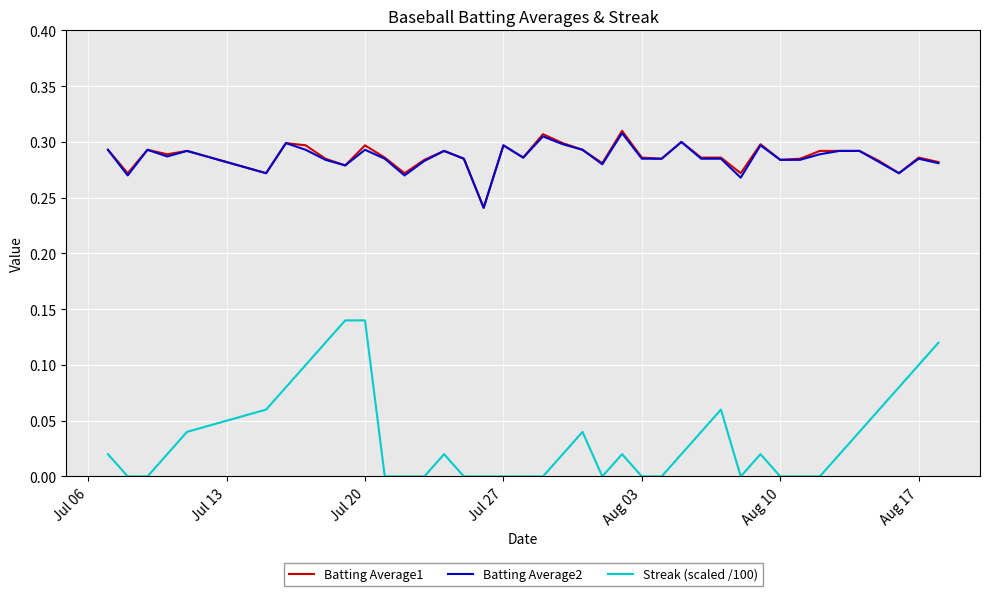

Which series has the largest range (max minus min)?

Streak (scaled /100)